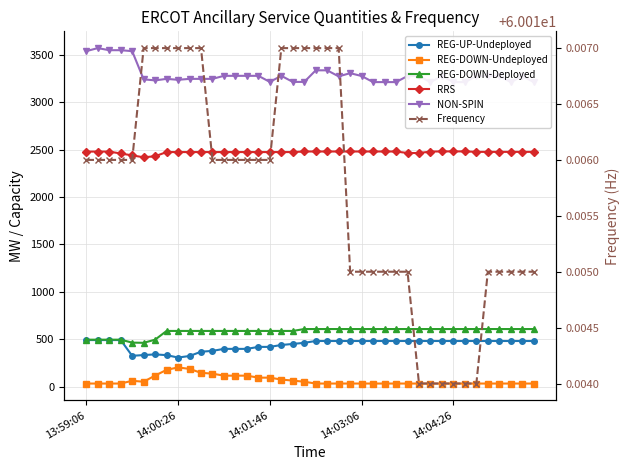

Which label corresponds to the smallest value in the chart?

13:59:06